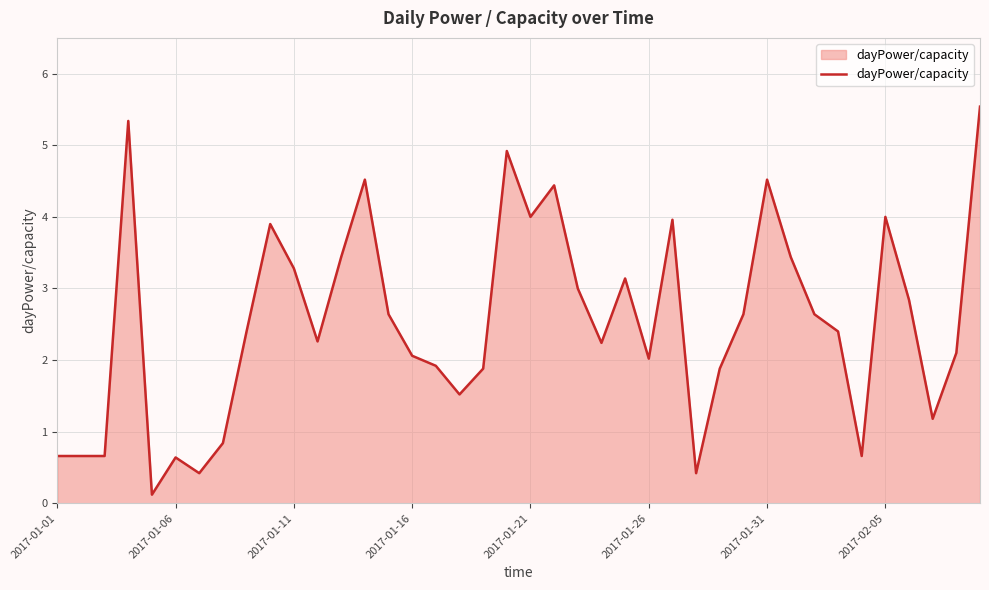

What is the greatest value displayed?

5.5